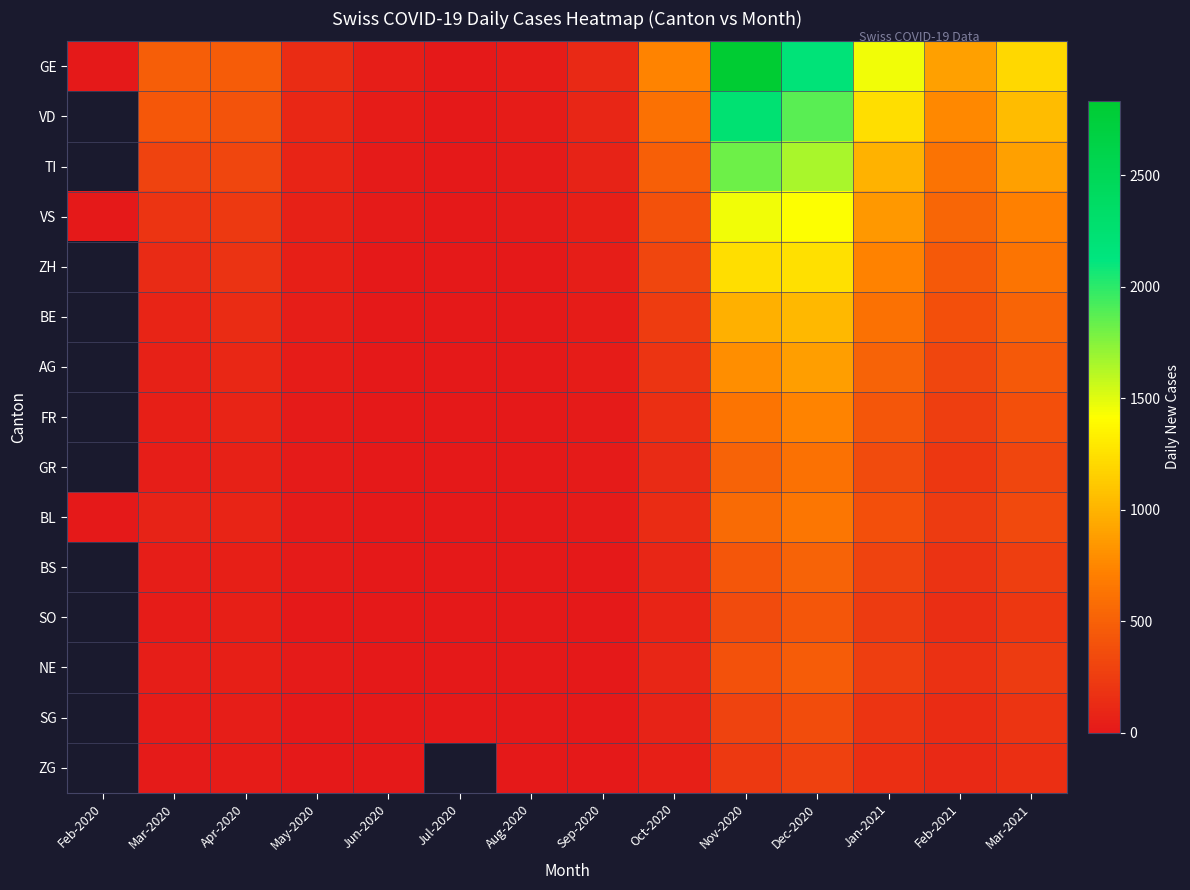

How many values in BS are above zero?

13